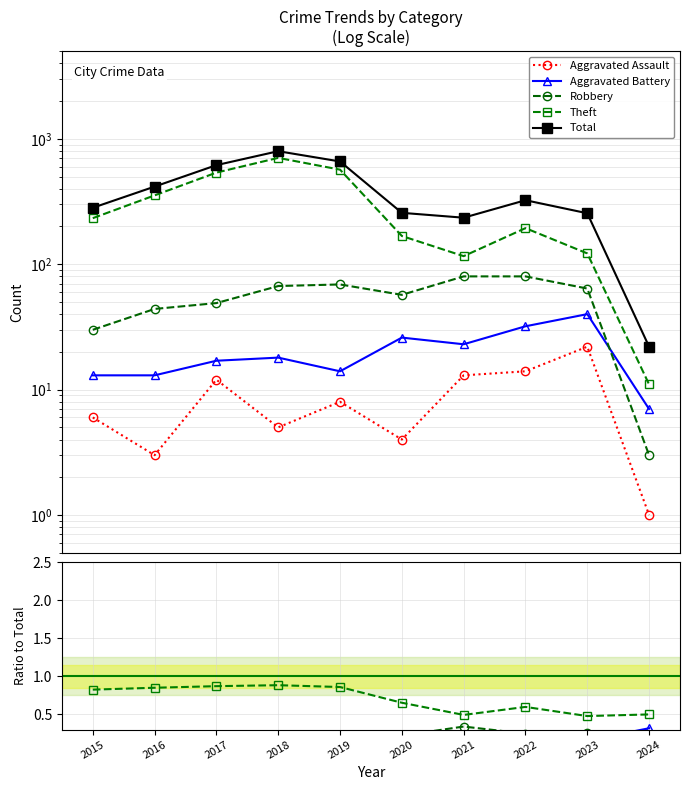

Which category has the highest value in the Theft series?

2018